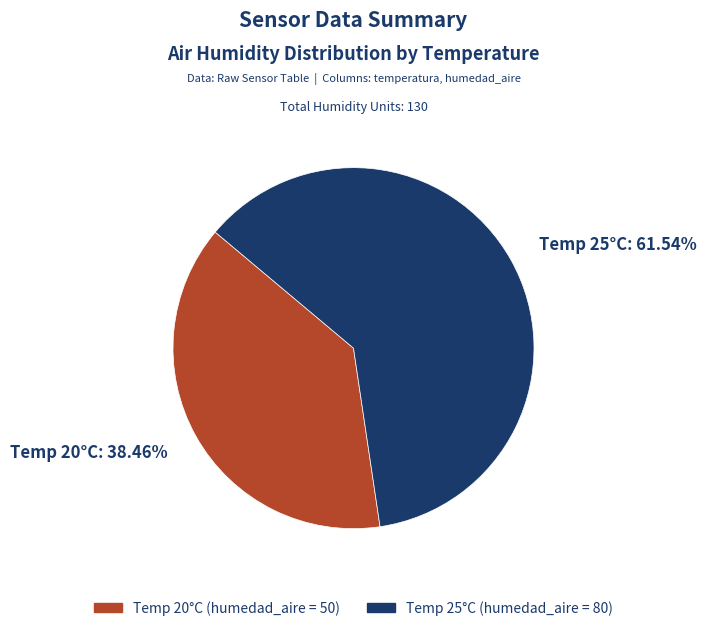

Do Temp 25°C: 61.54% and Temp 20°C: 38.46% together represent more than half of the pie?

Yes